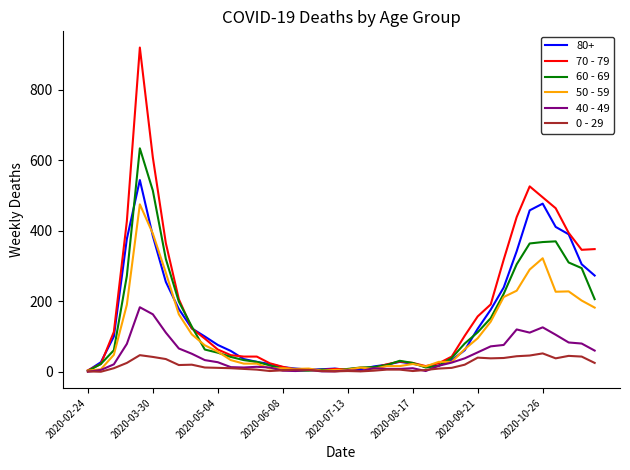

What is the difference between the second highest and minimum values in the 70 - 79 series?

604